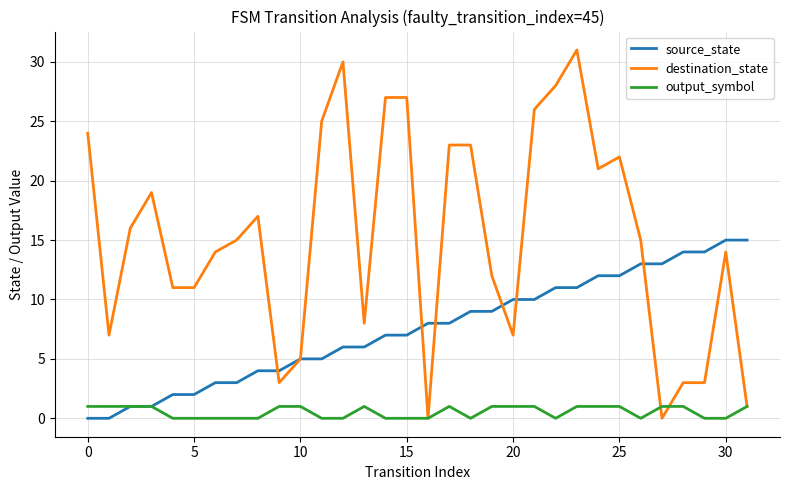

List the series in order of their peak value, highest first.

destination_state, source_state, output_symbol